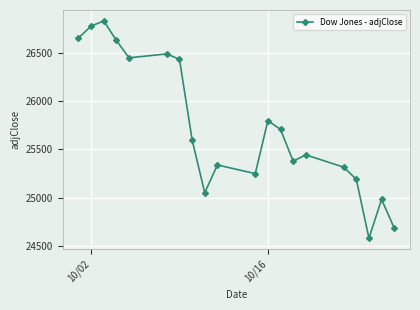

What is the maximum value shown in the chart?

26828.4